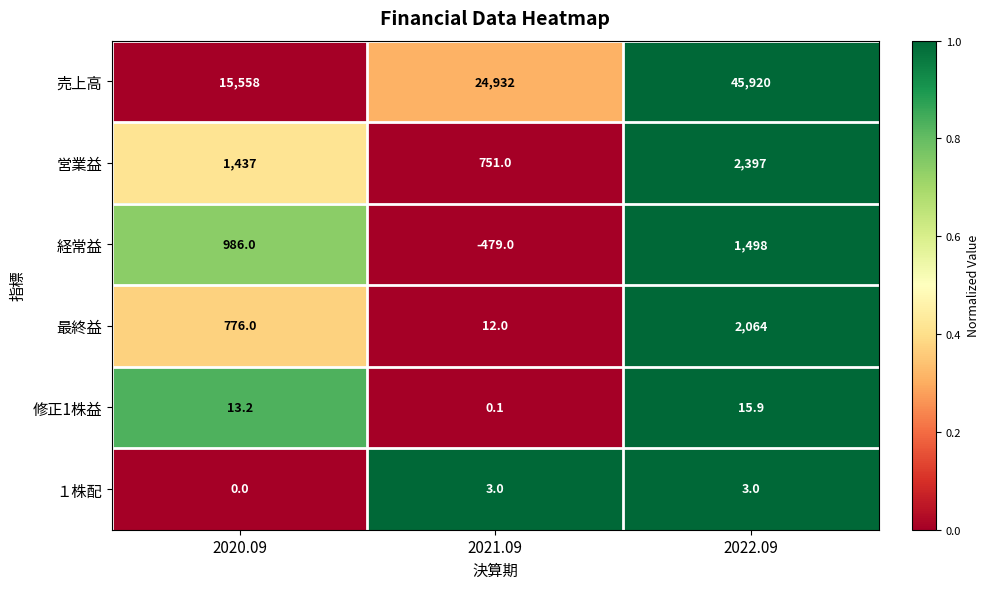

At 2022.09, list the series in order from largest to smallest.

売上高, 営業益, 最終益, 経常益, 修正1株益, １株配